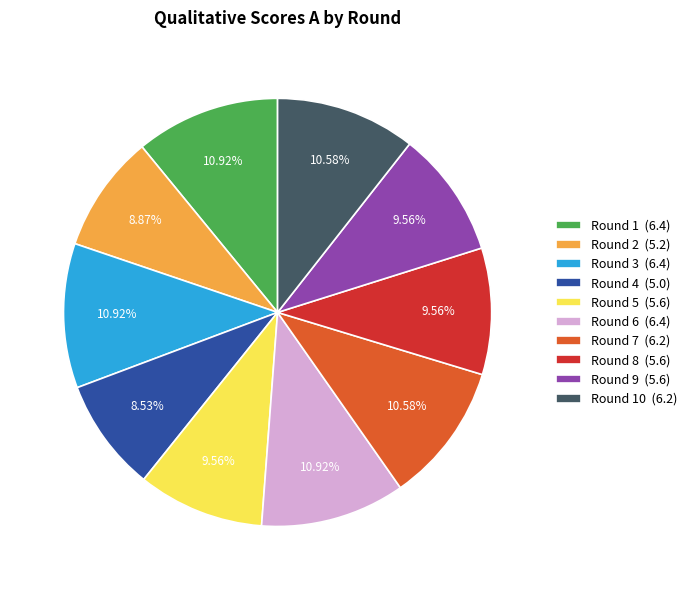

Count the number of slices in the pie.

10